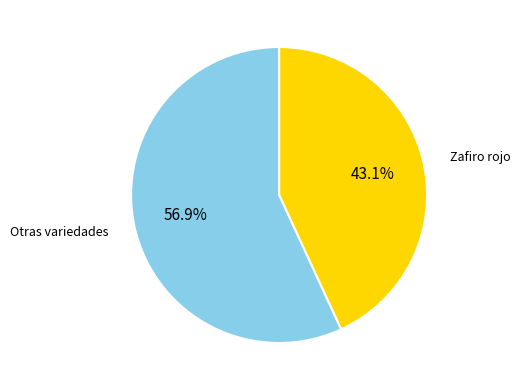

Which has a higher value, Zafiro rojo or Otras variedades?

Otras variedades